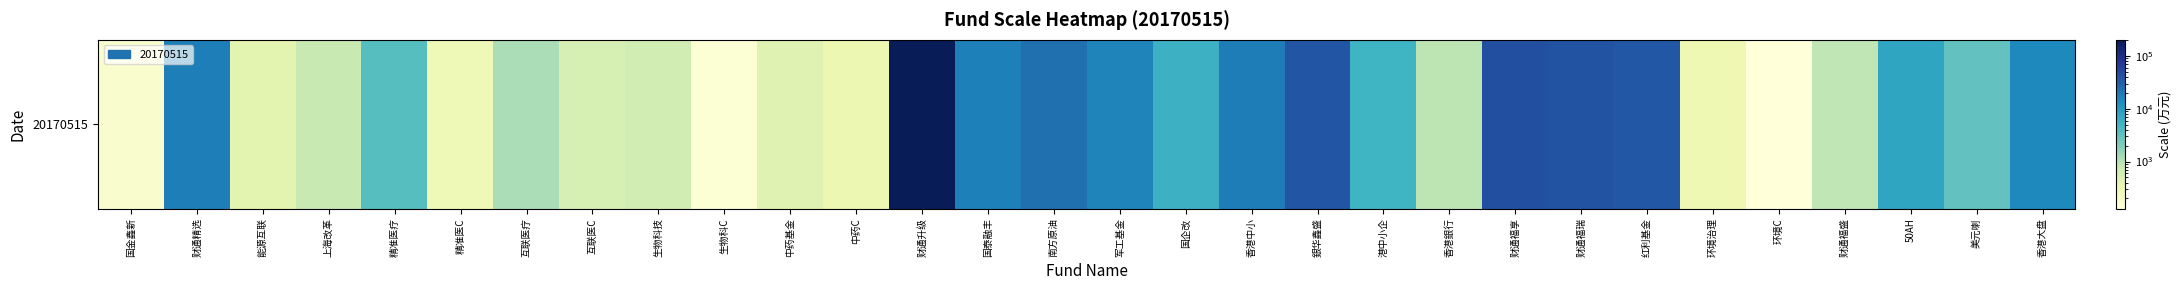

Reading left to right, what are all the values shown in this chart?

165.8	17679.5	412.0	774.4	3624.3	278.5	1141.1	559.6	606.4	146.5	452.9	321.5	202367.0	17323.0	22836.7	15676.0	5646.1	18128.5	38227.1	5310.1	926.4	43133.1	41253.4	36144.6	303.7	127.9	888.1	7784.2	3088.3	14696.5